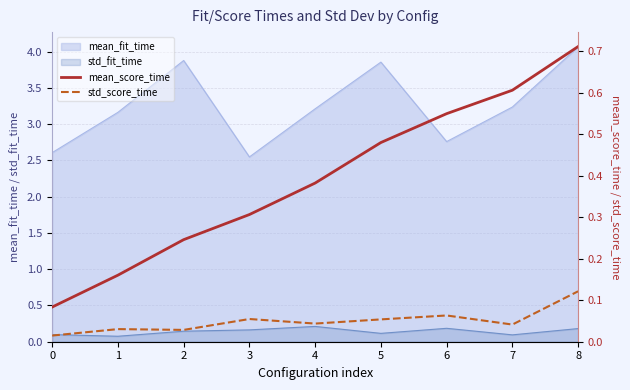

What is the maximum value for mean_fit_time?

4.1